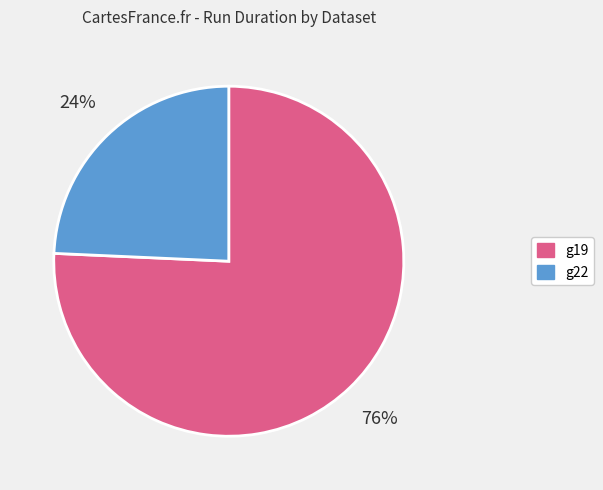

Which slice represents more than half of the pie?

g19